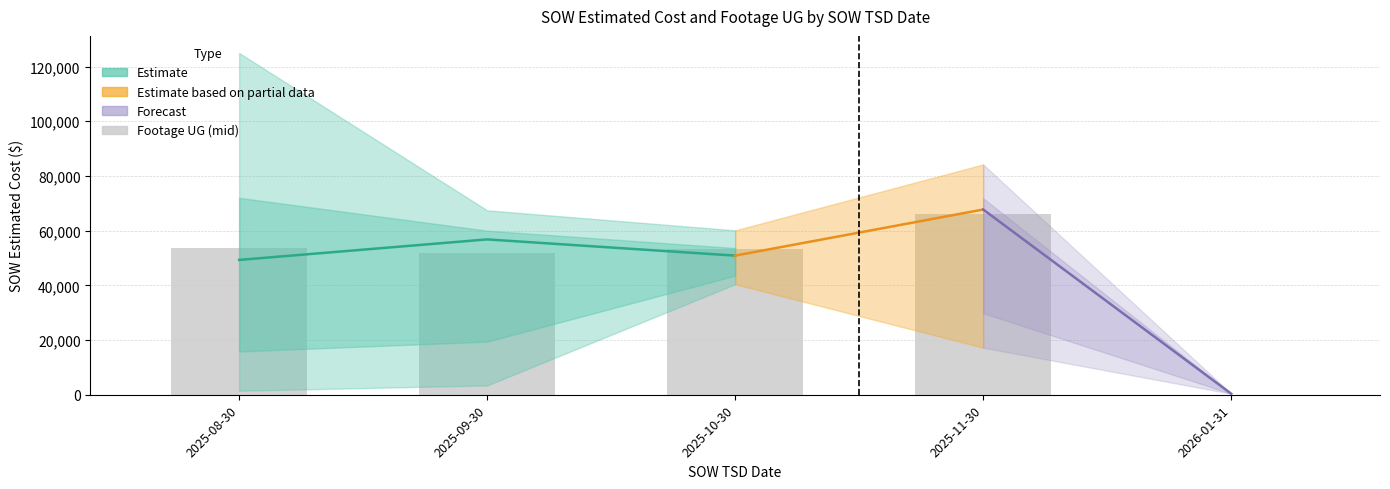

Reading right to left, what are all the values shown in this chart?

0.0	66200.8	53185.8	51991.4	53734.9